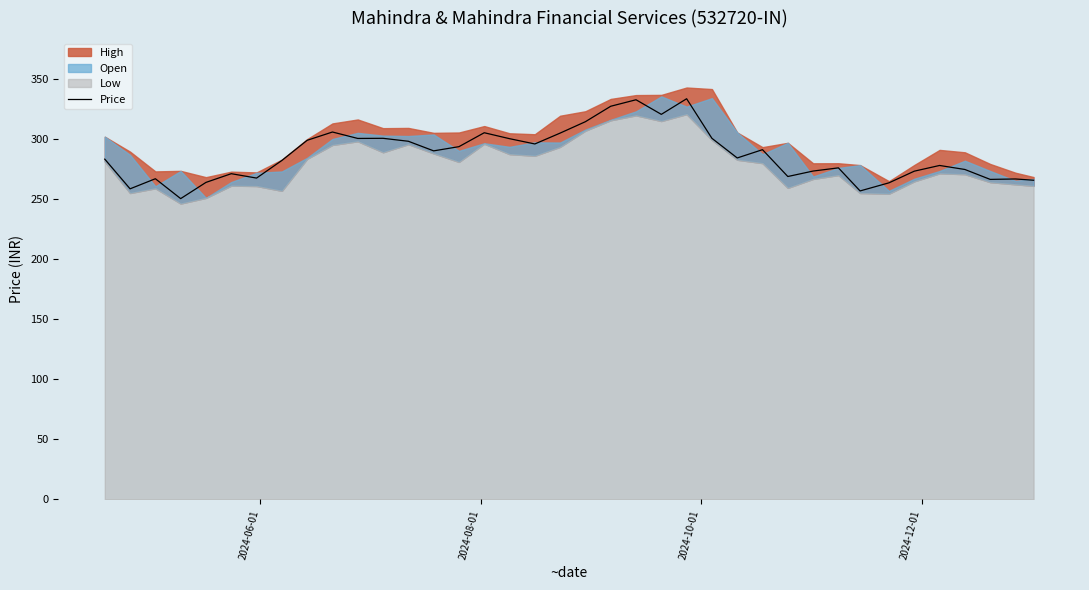

What is the sum of all values?

10905.9